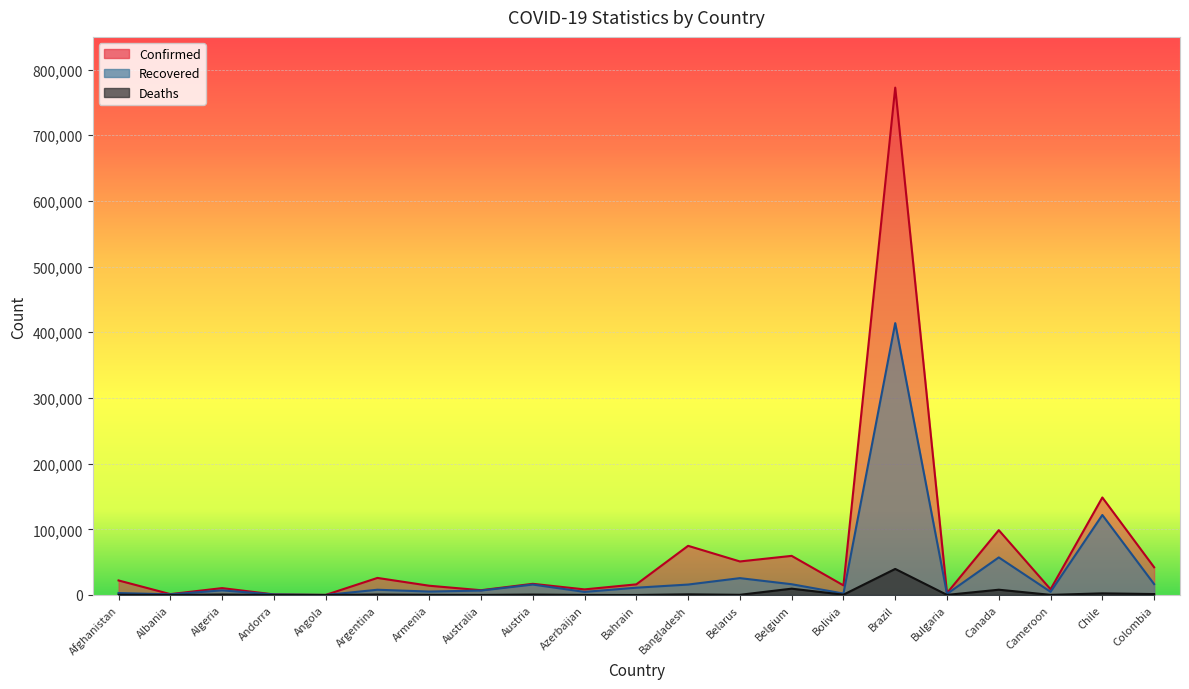

The value of Confirmed at Canada is 98720. True or false?

True